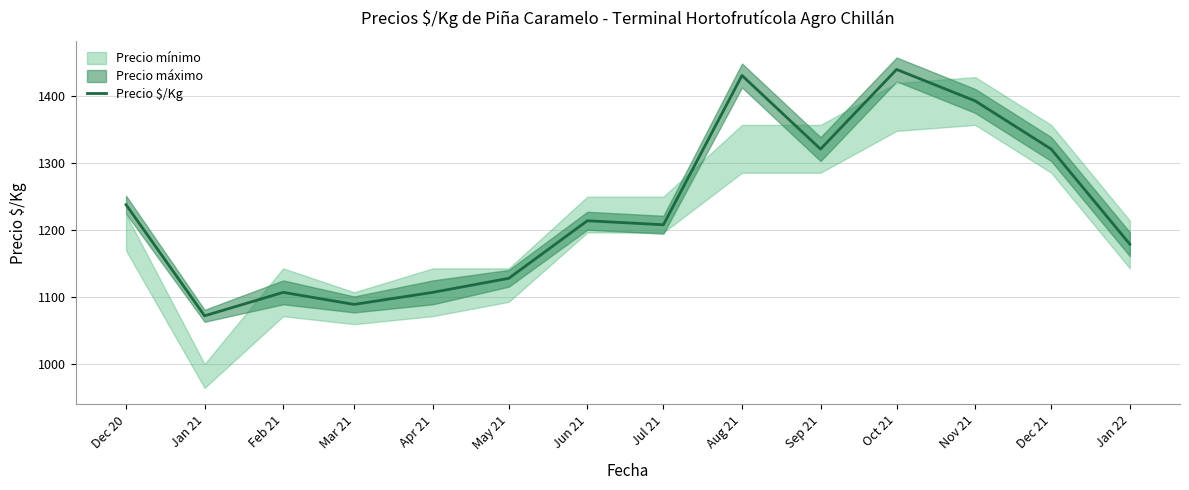

How many lines are shown in the chart?

1